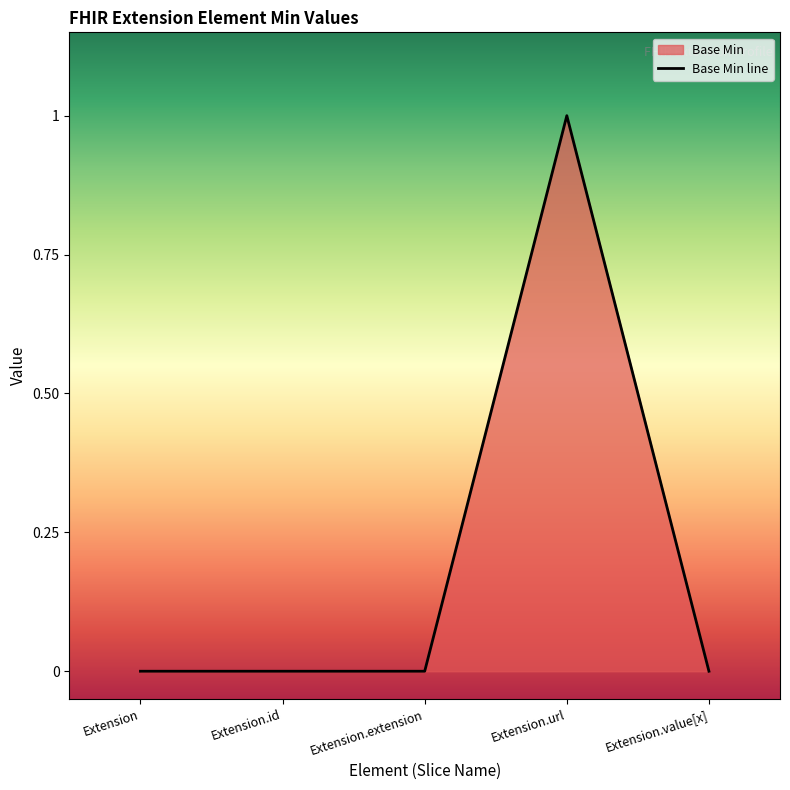

Reading right to left, extract all data points from this chart.

Extension.value[x]=0	Extension.url=1	Extension.extension=0	Extension.id=0	Extension=0